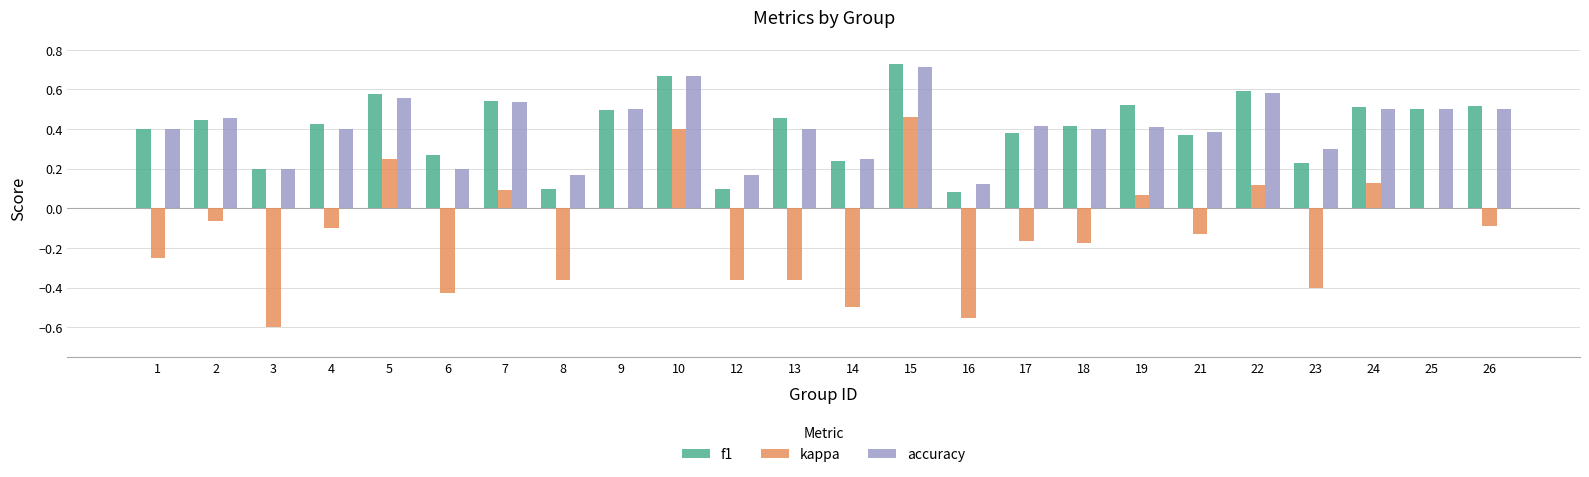

What is the sum of all accuracy values?

9.7